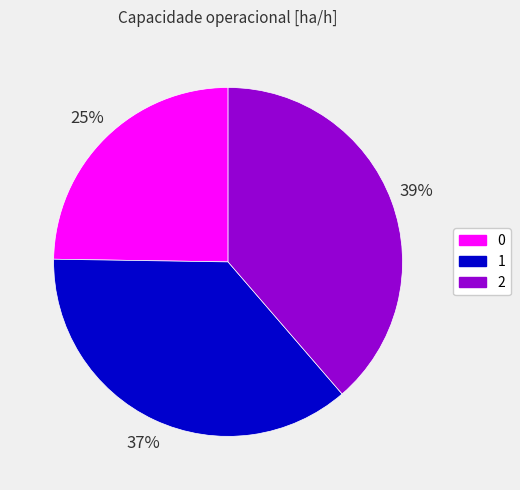

To the nearest percent, what portion does 1 represent?

37%